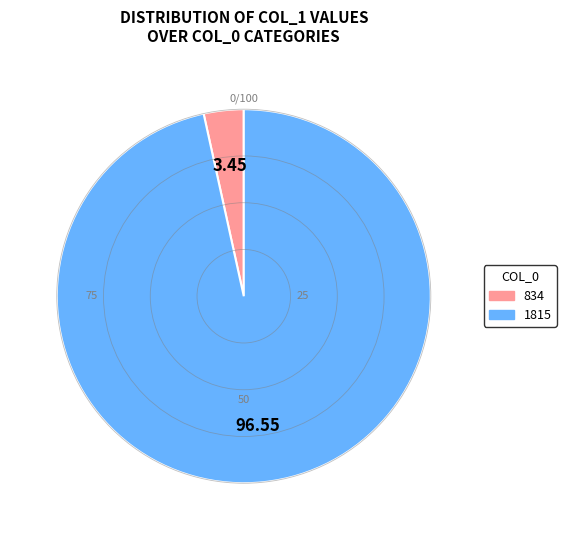

What is the majority slice?

1815